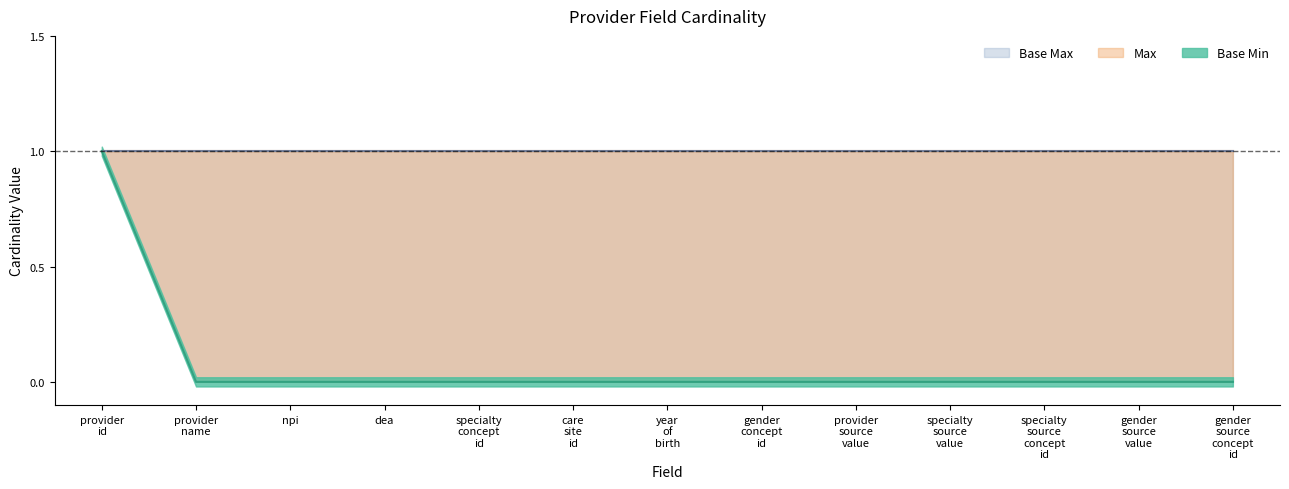

Where is Base Min nearest to the value 0?

Provider.provider_name